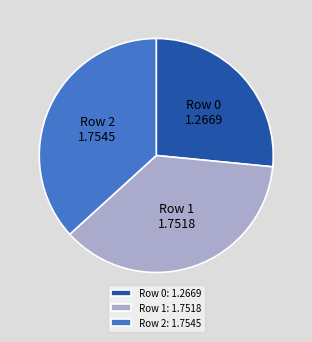

What is the ratio of the value at Row 2 to the value at Row 0?

1.4